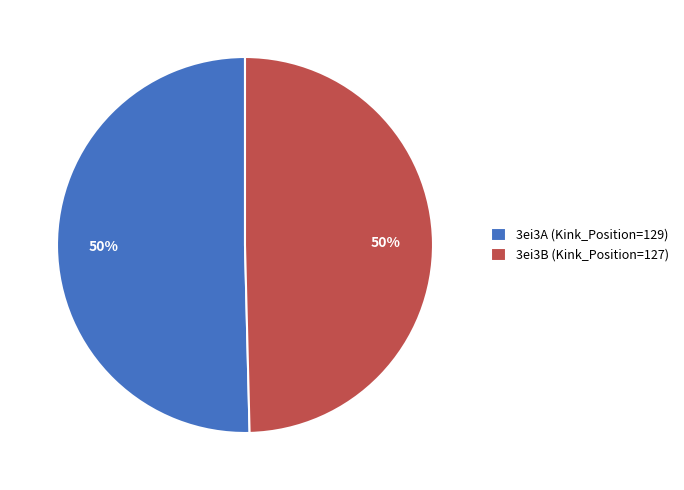

Combined, do 3ei3B and 3ei3A account for over 50%?

Yes